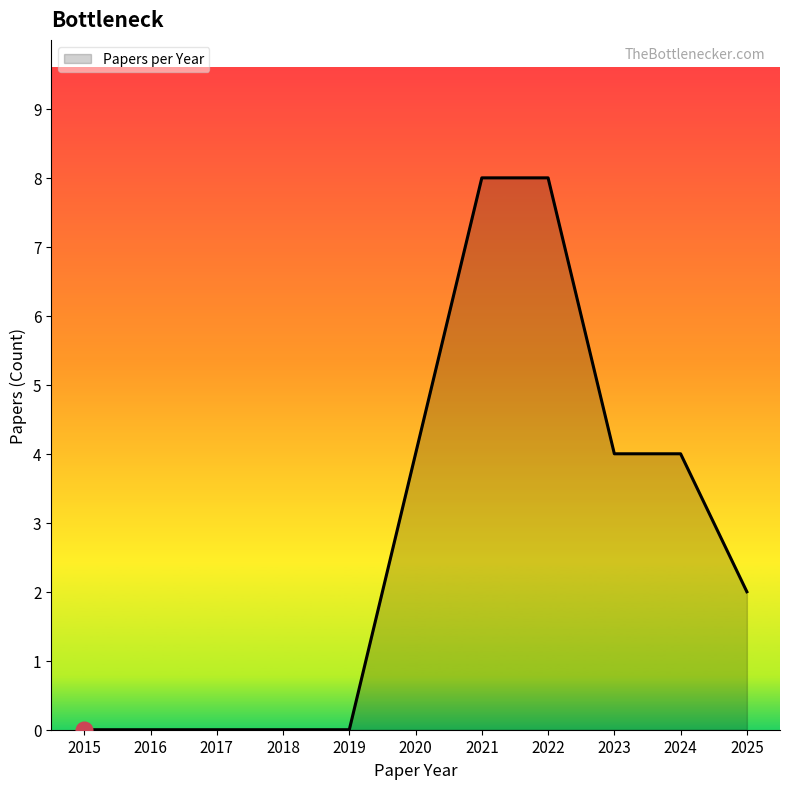

What is the difference between the maximum and minimum values?

8